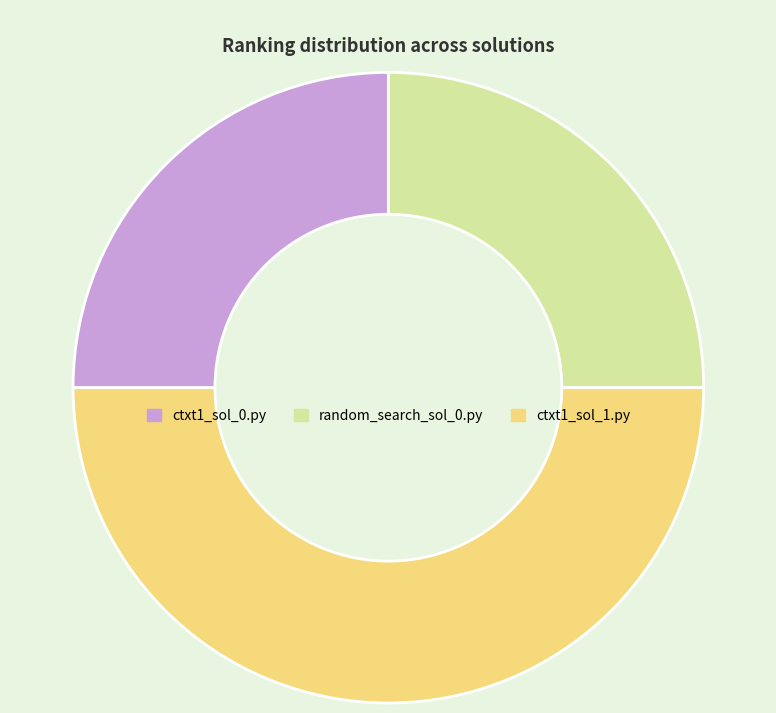

Combined, do random_search_sol_0.py and ctxt1_sol_1.py account for over 50%?

Yes